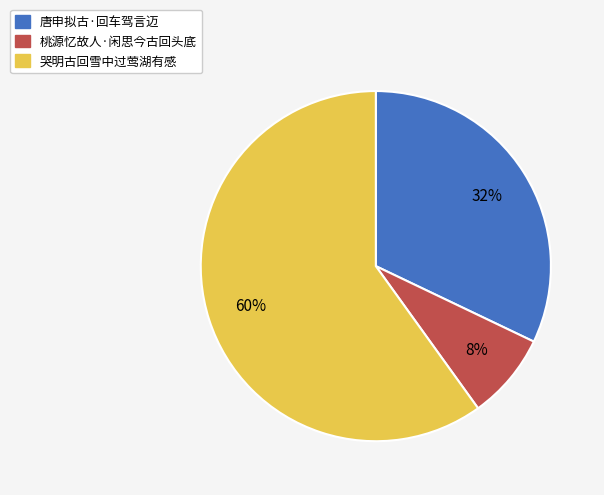

Is it true that 桃源忆故人·闲思今古回头底 is 8% of the pie?

True